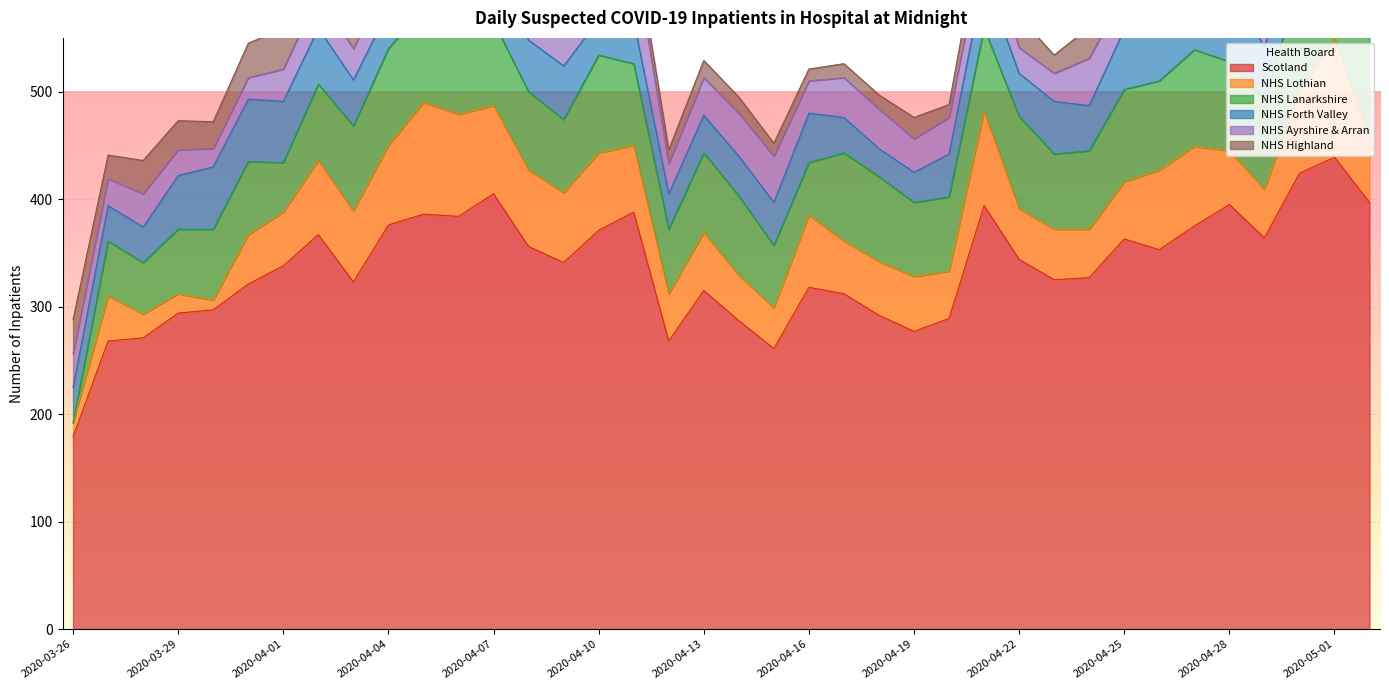

What is the difference between the highest and lowest values at 2020-04-19?

257